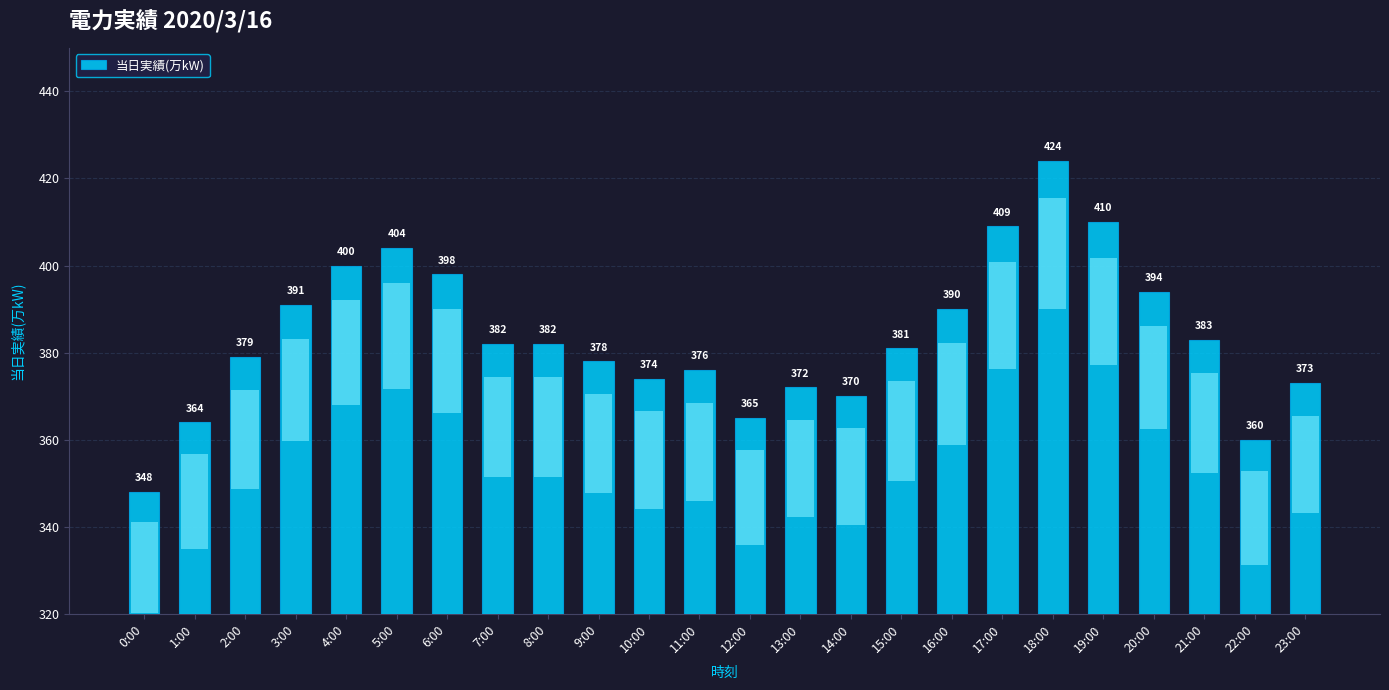

True or false: the data shows 348 at 0:00.

True